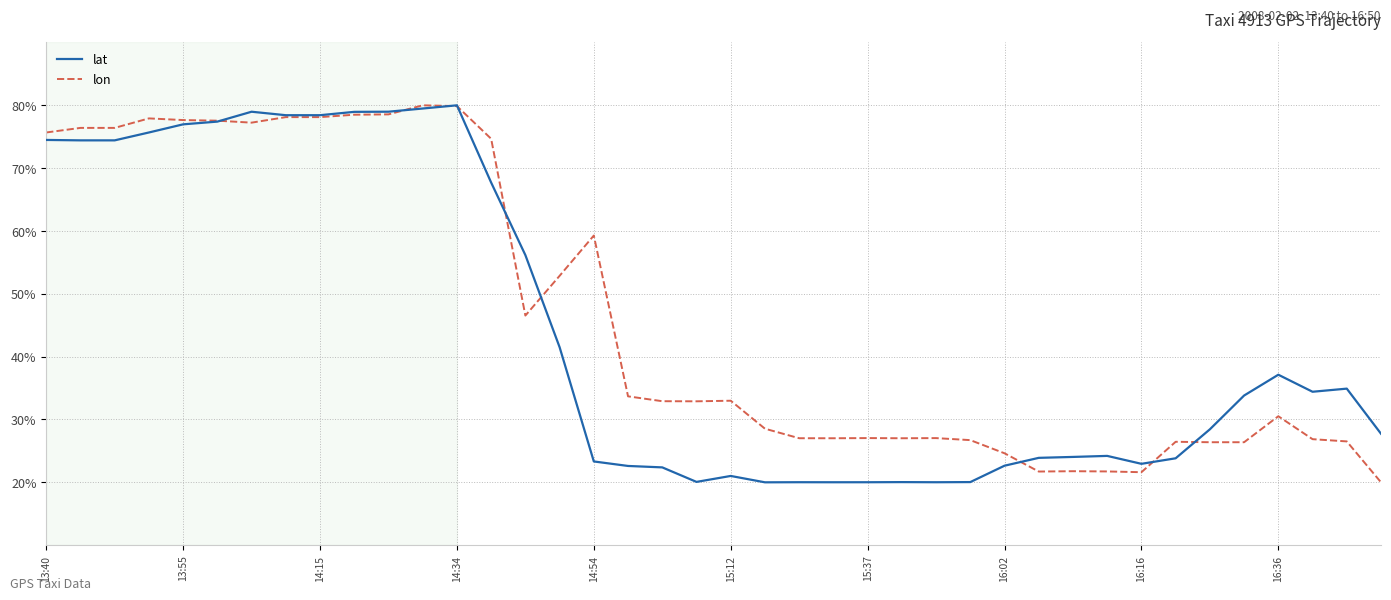

What is the highest value of the lat series?

80.0